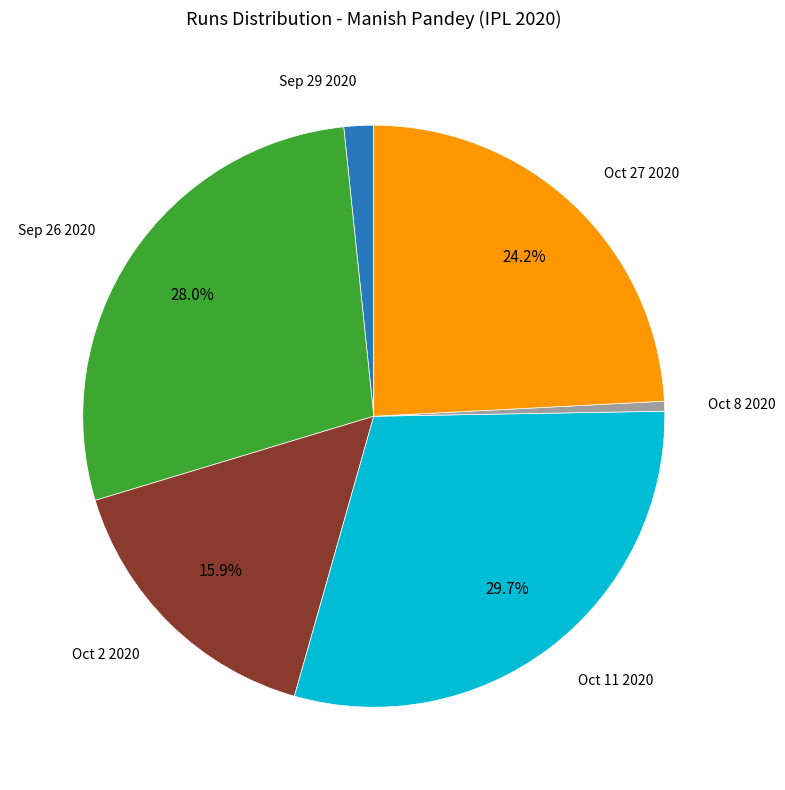

Is there any slice that represents more than half of the pie?

No